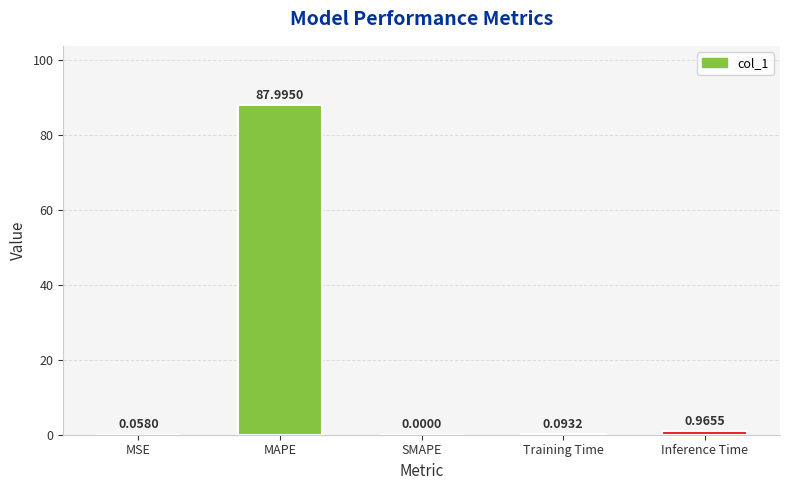

What is the sum of the values at MSE and MAPE?

88.1